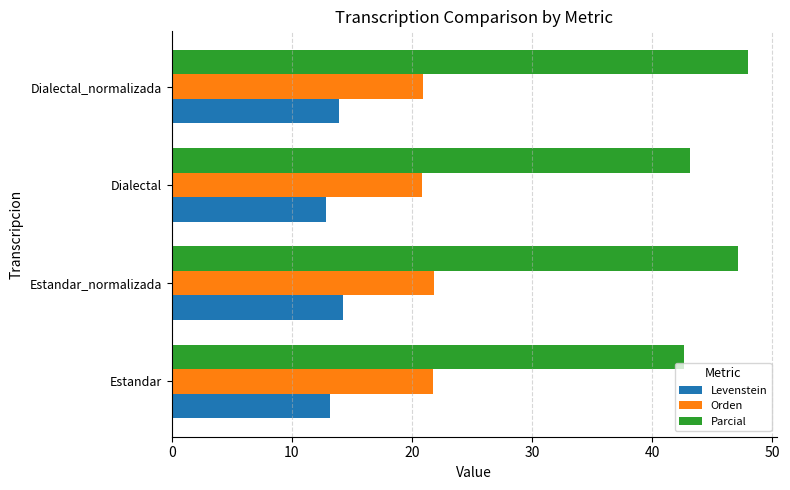

How many data points does each series have?

4